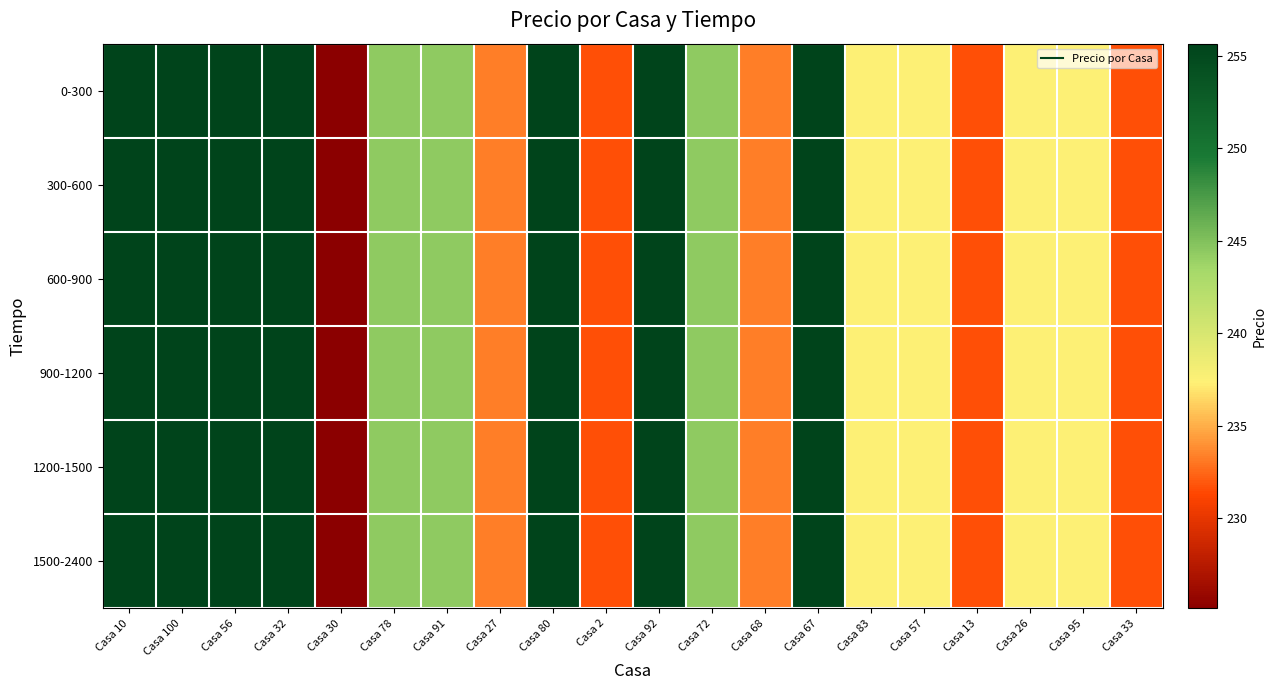

Rank the series at Casa 80 from lowest to highest value.

0-300, 300-600, 600-900, 900-1200, 1200-1500, 1500-2400